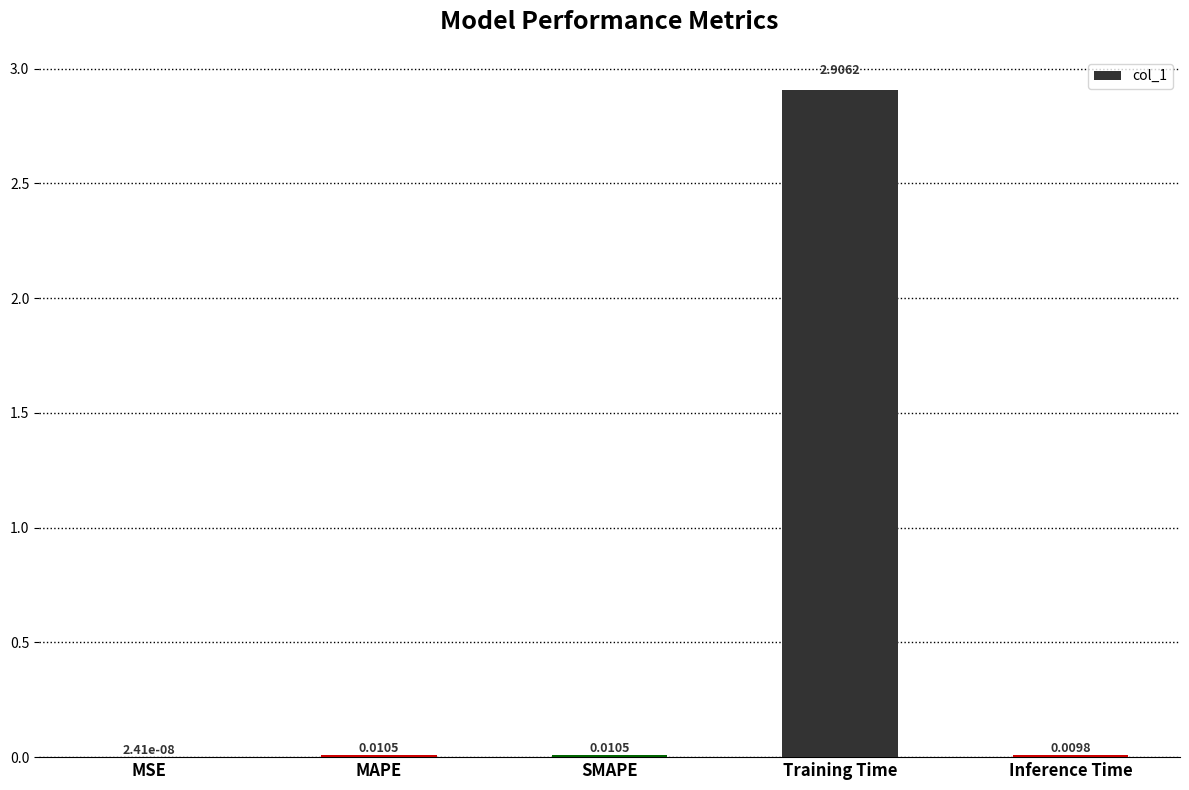

Between MSE and MAPE, which is larger?

MAPE